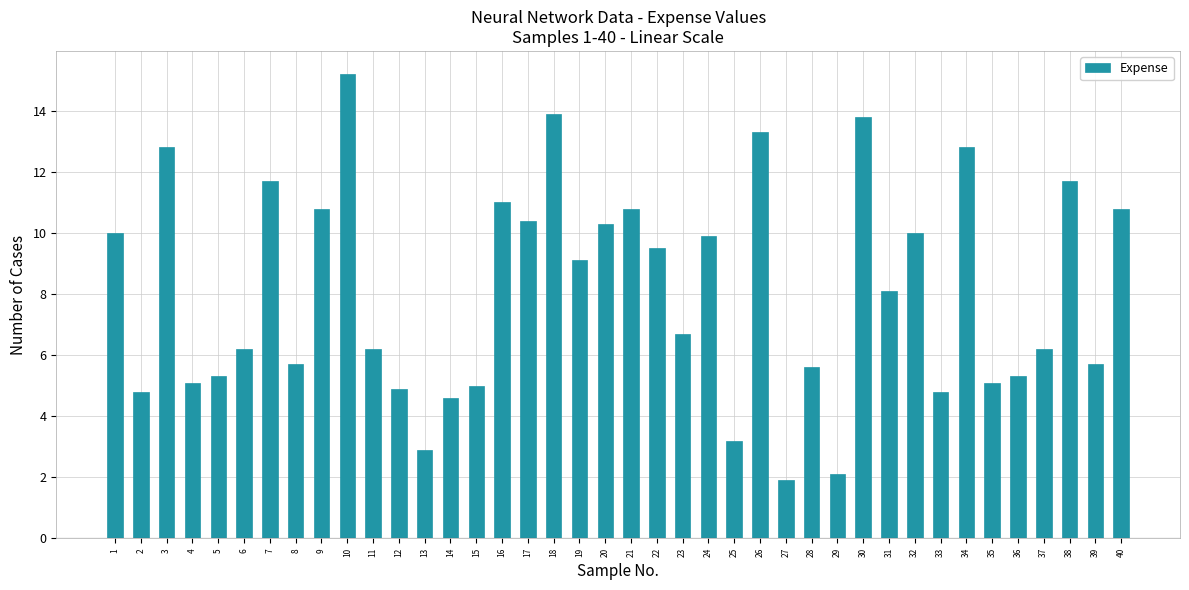

Which label corresponds to the largest value in the chart?

10